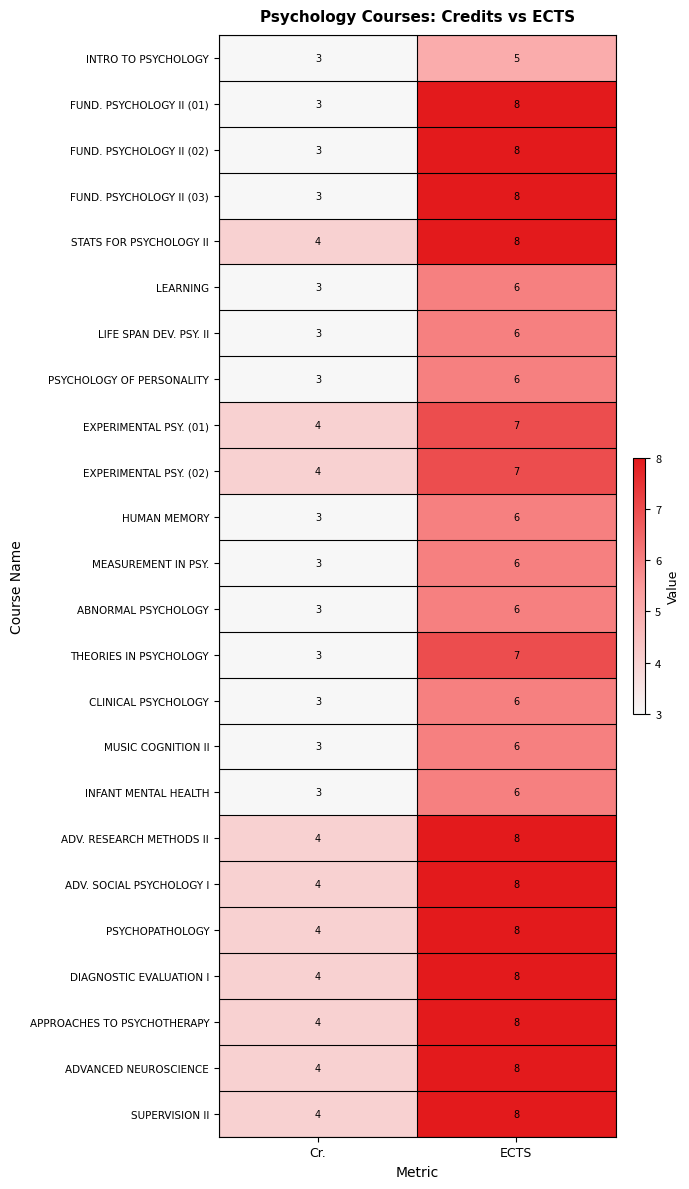

Which category has the lowest value across all series?

Cr.